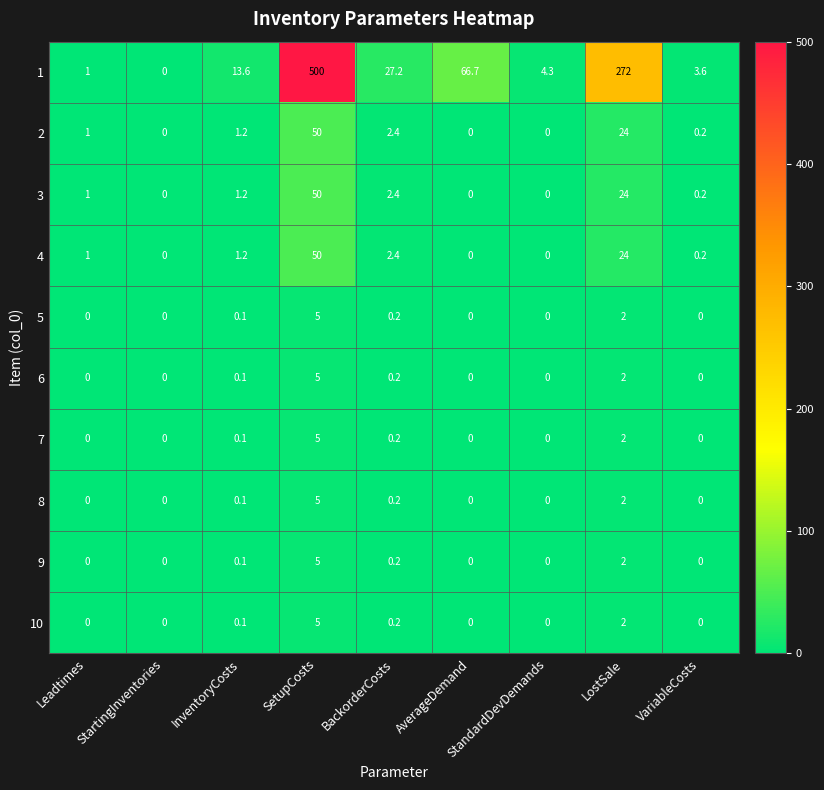

What is the difference between the second highest and minimum values in the 1 series?

272.0